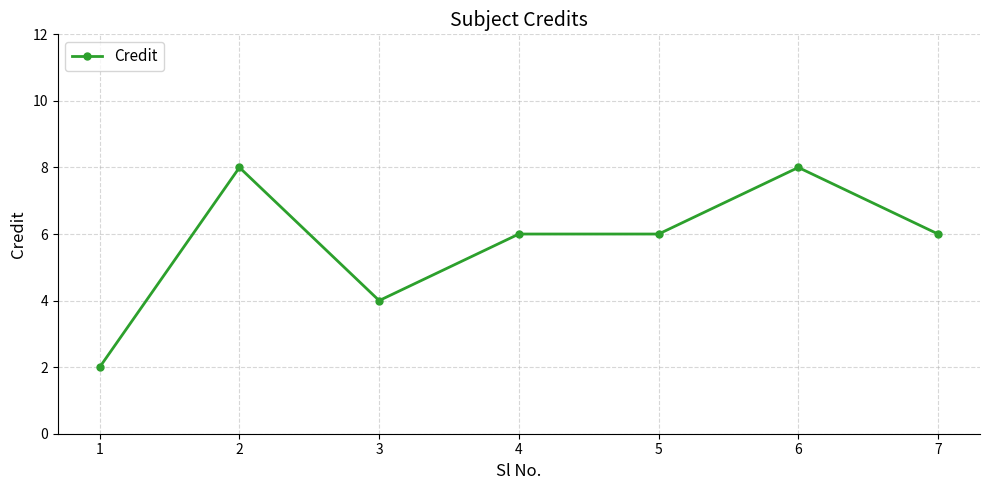

The value at 4 is 6. True or false?

True